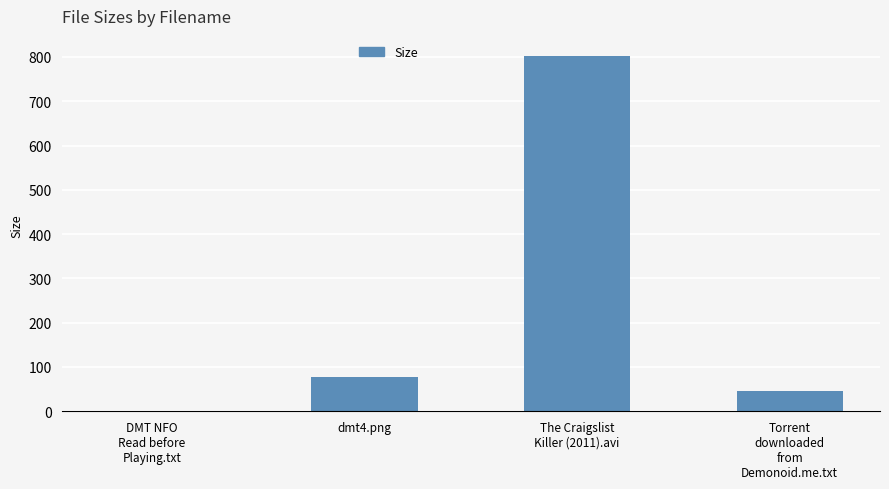

At which label is the value closest to 401?

dmt4.png